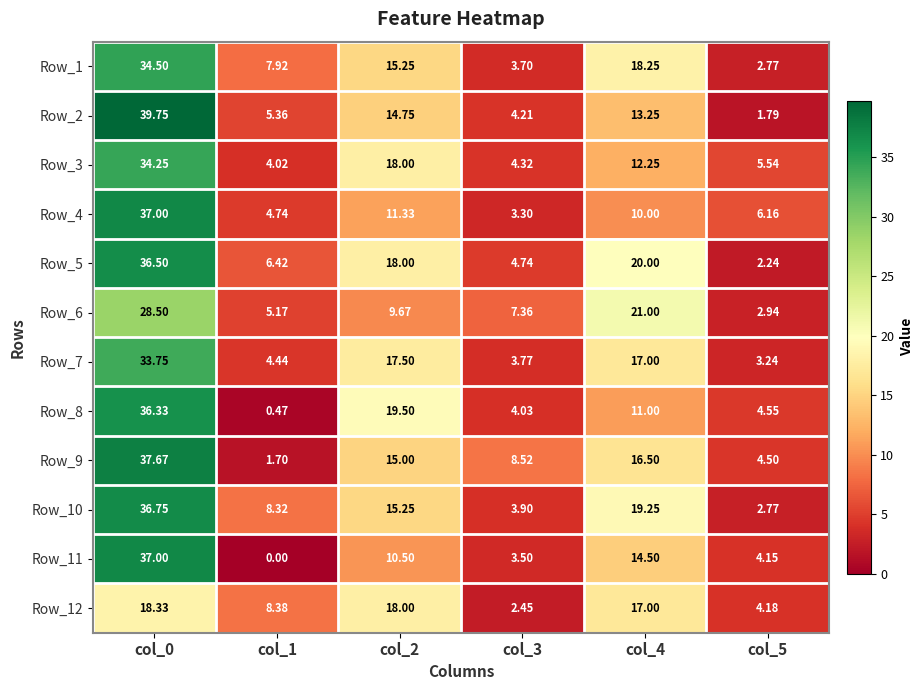

Is the value of Row_2 at col_3 greater than the value of Row_12 at col_5?

Yes